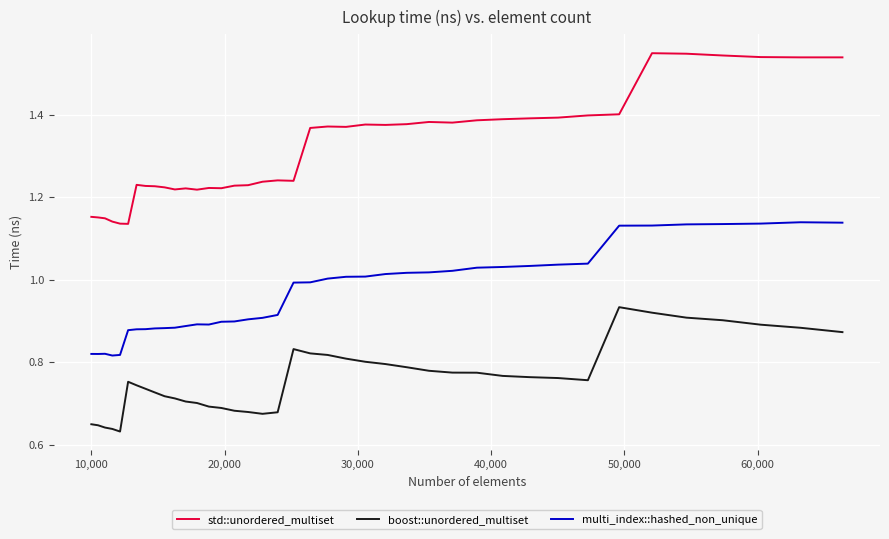

True or false: std::unordered_multiset and boost::unordered_multiset intersect in this chart.

False